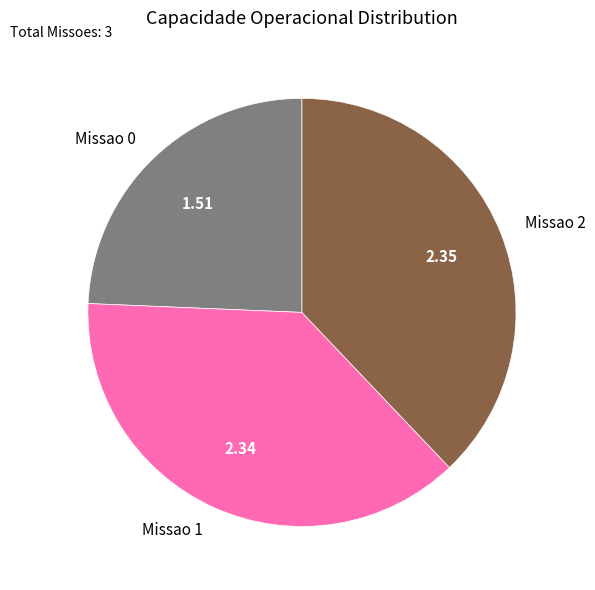

The Missao 0 slice represents 24% of the pie. True or false?

True